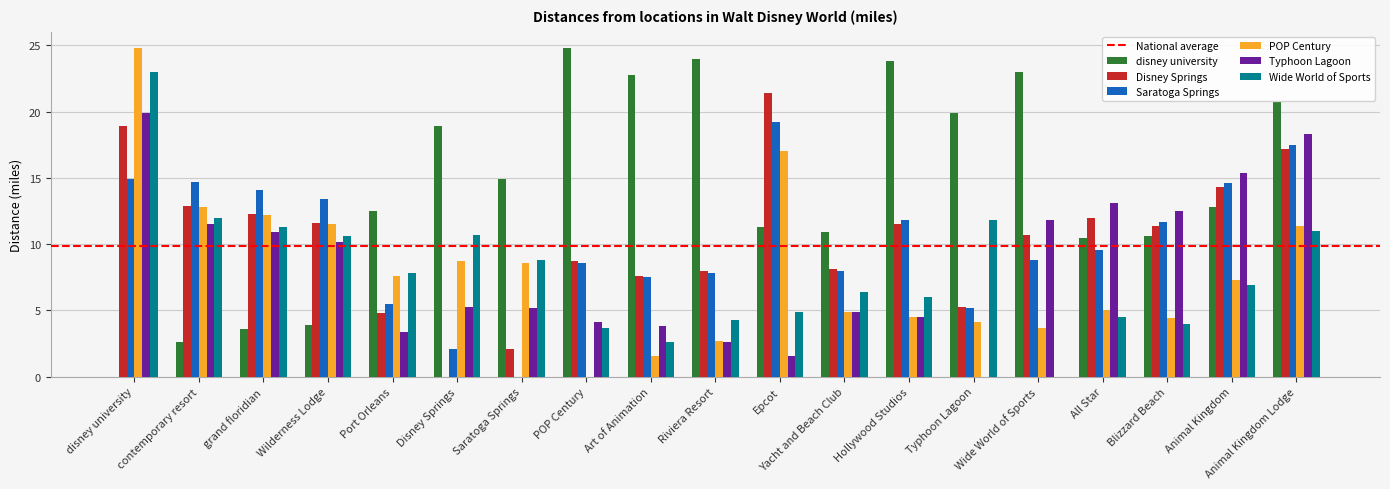

What is the sum of the Saratoga Springs values at Typhoon Lagoon and Animal Kingdom?

19.8